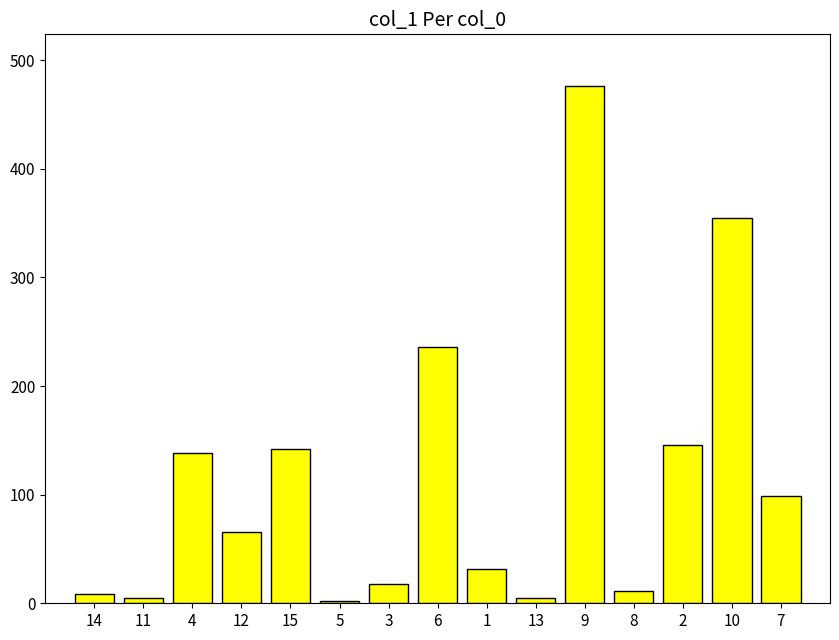

True or false: the data shows 11.4 at 8.

True